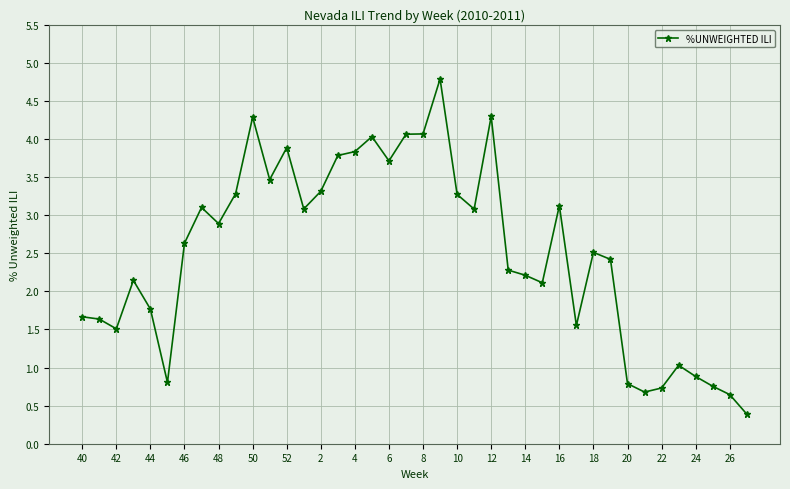

What is the smallest value displayed?

0.4